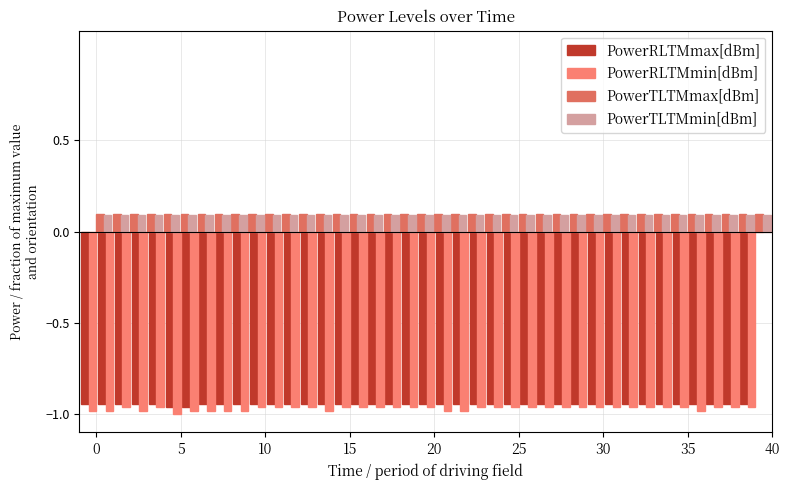

True or false: PowerRLTMmin[dBm] has a value of -0.5 at 18.

False